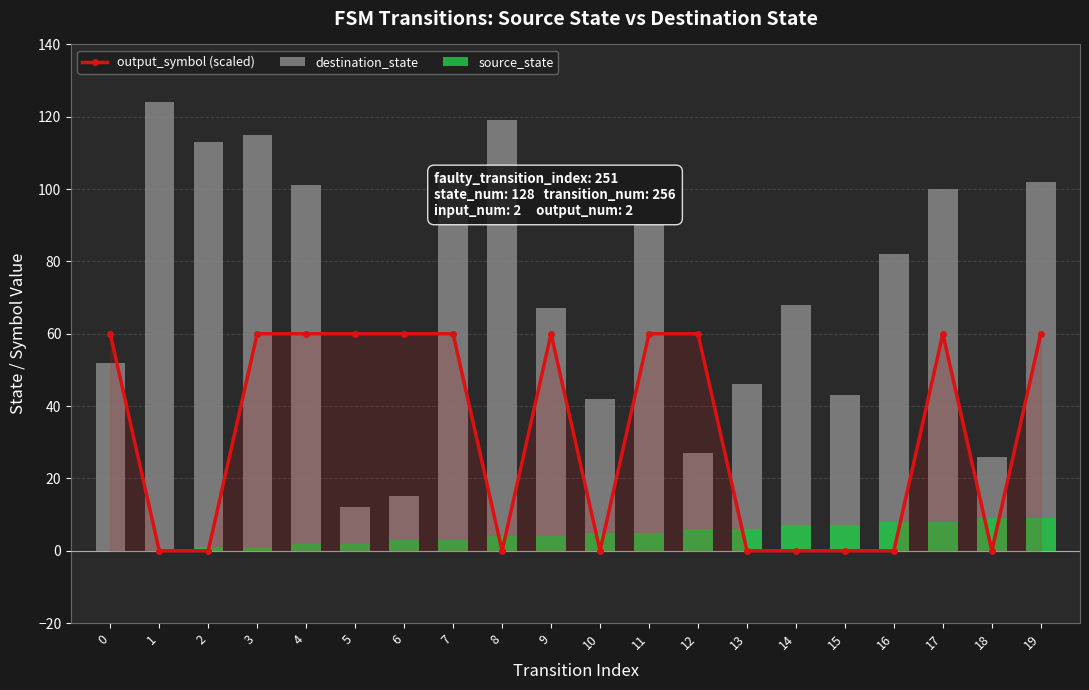

What is the value of the destination_state bar at the 12th from the left?

90